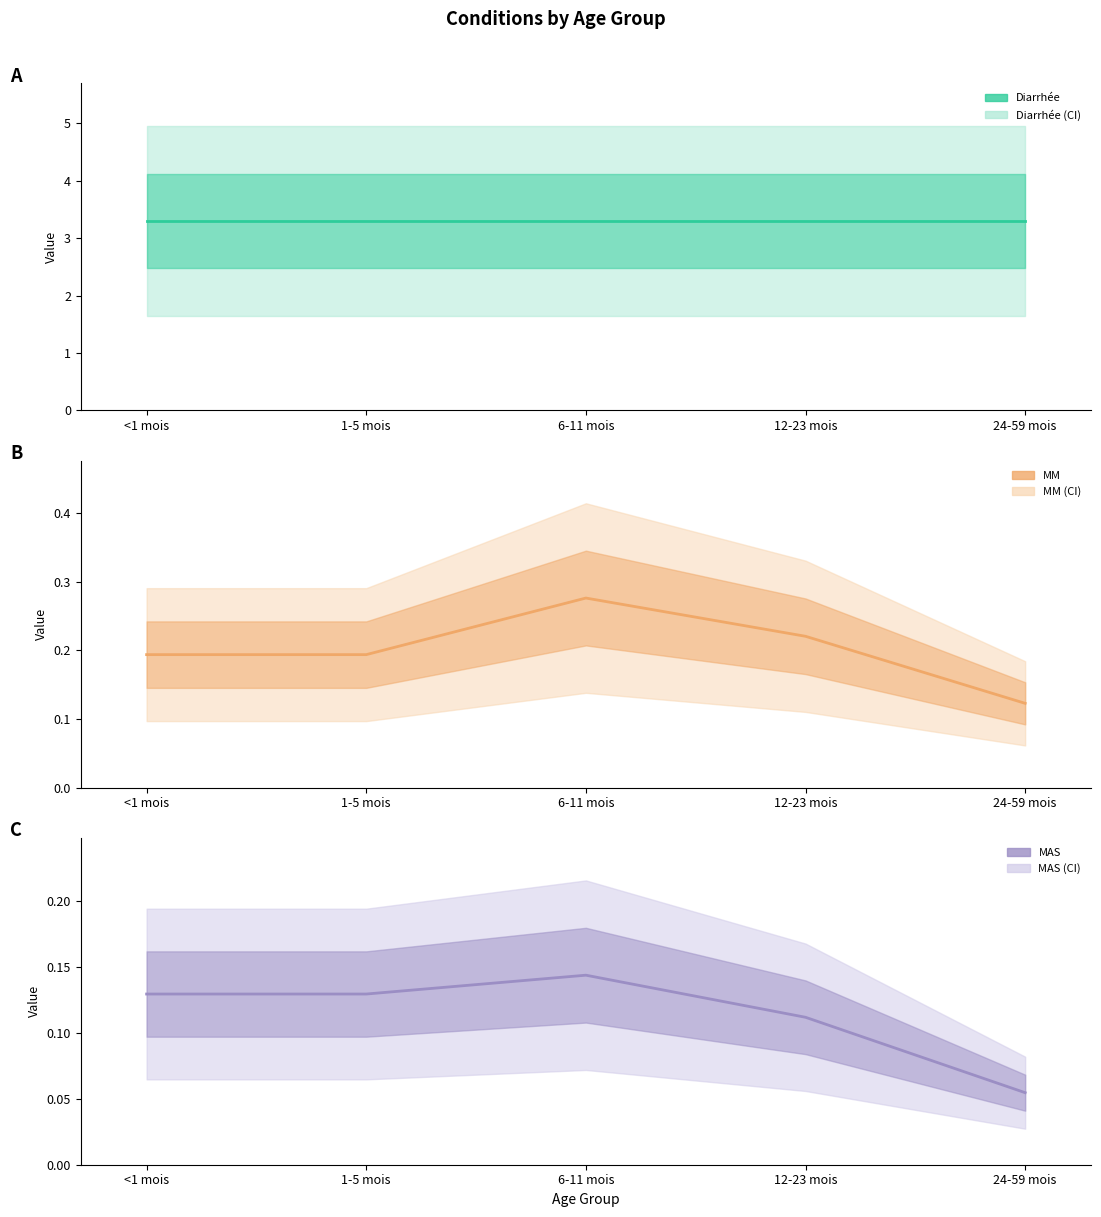

Read the Diarrhée value at 6-11 mois.

3.3